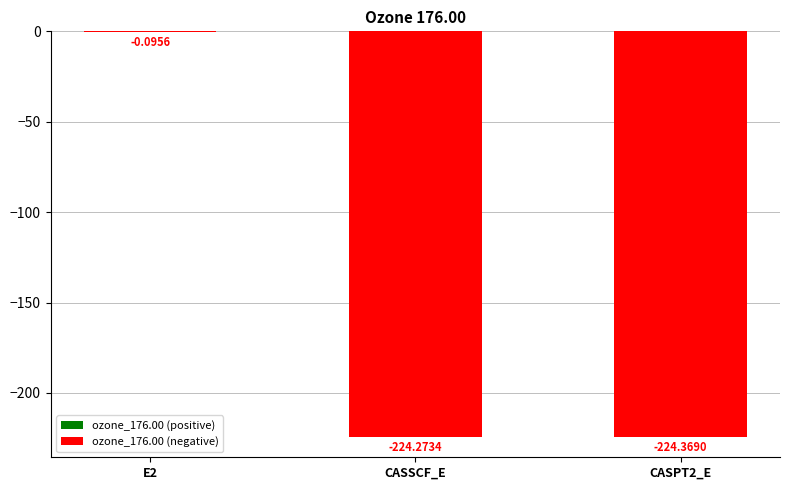

Are the bars horizontal?

No